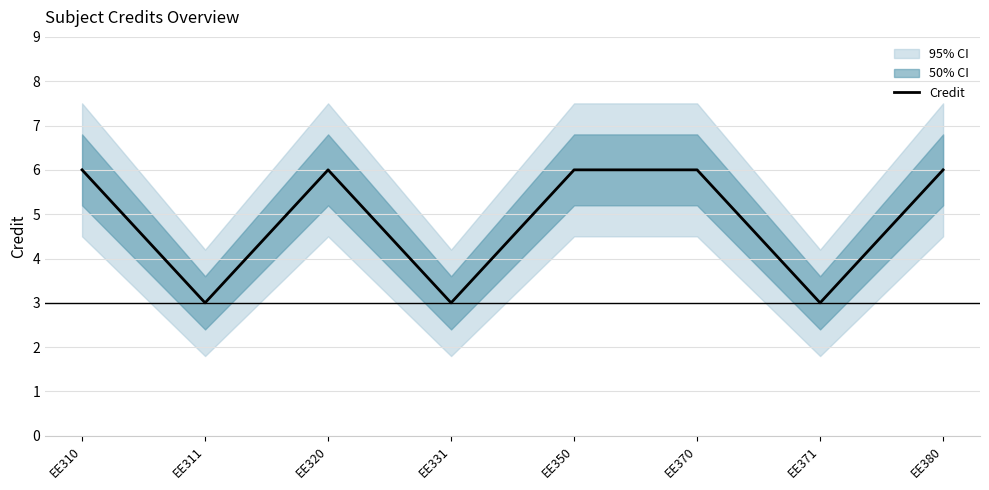

Reading right to left, extract all data points from this chart.

6	3	6	6	3	6	3	6